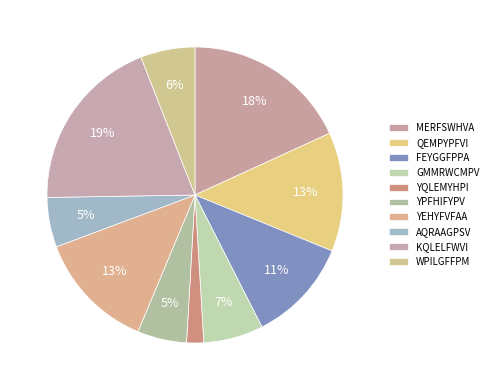

To the nearest percent, what is the difference between the YEHYFVFAA and YQLEMYHPI slice percentages?

11%